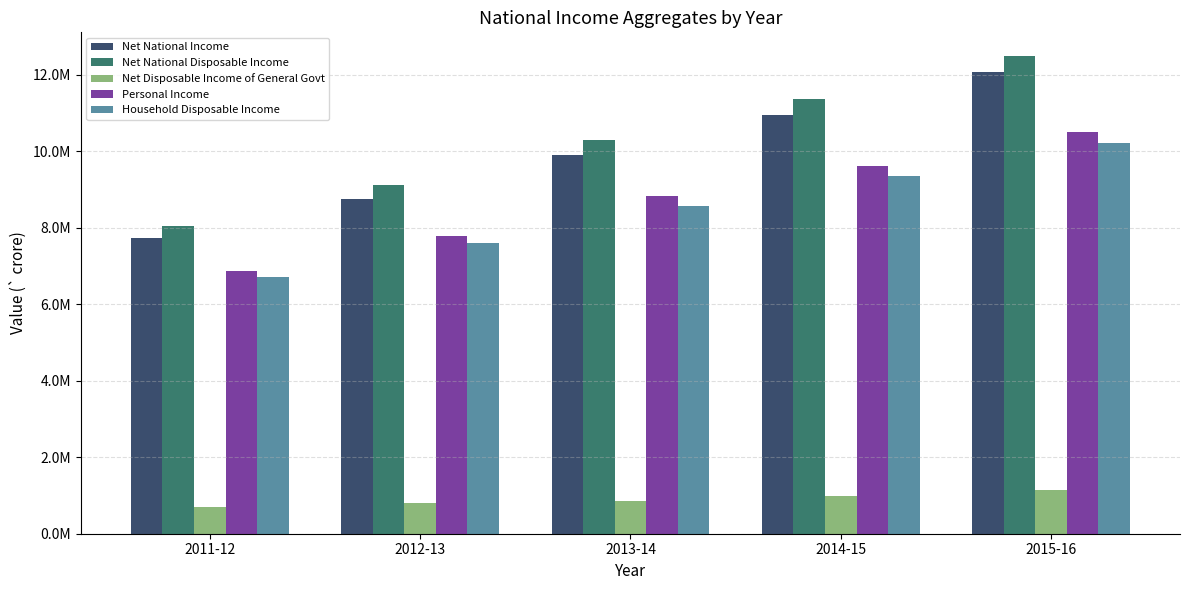

What are all the series names shown in the legend?

Net National Income, Net National Disposable Income, Net Disposable Income of General Govt, Personal Income, Household Disposable Income